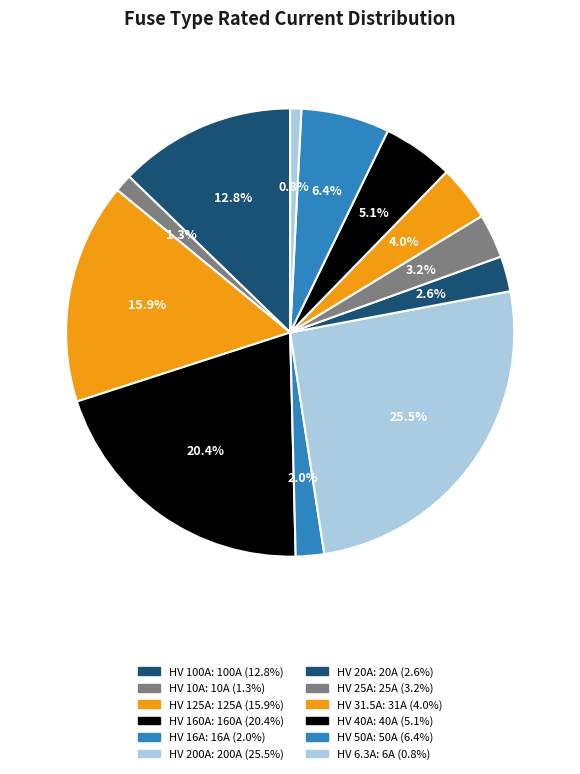

How much of the chart is everything except HV 31.5A?

96.0%